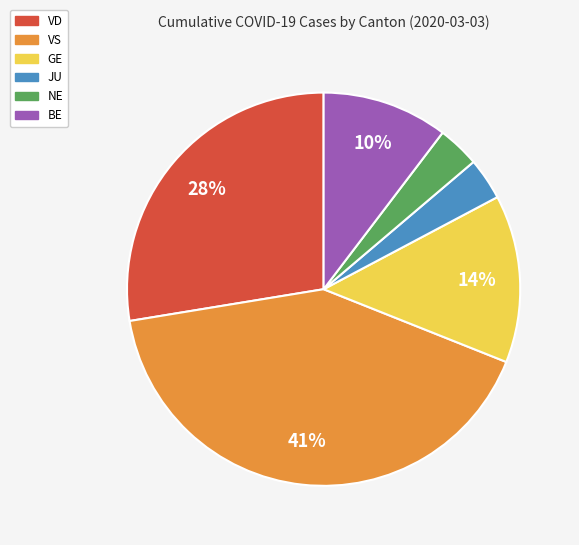

Combined, do NE and JU account for over 50%?

No